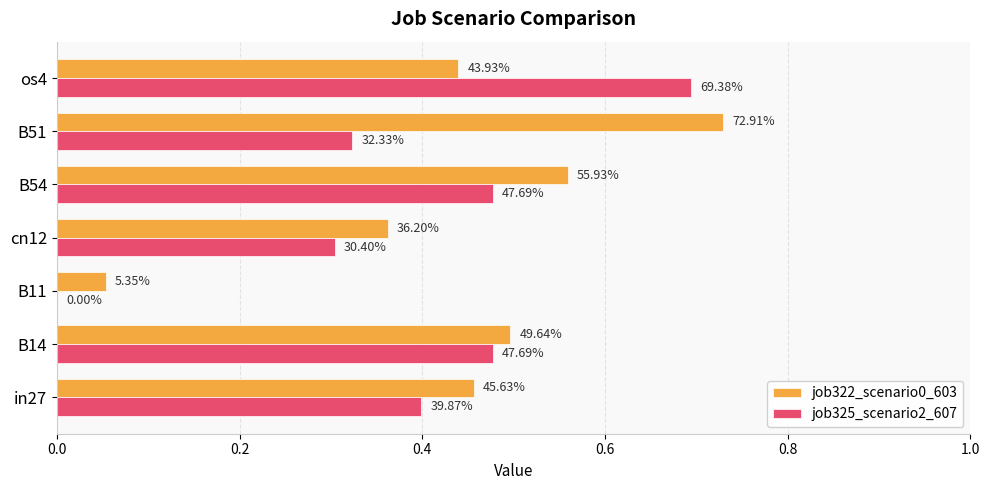

What are all the series names shown in the legend?

job322_scenario0_603, job325_scenario2_607